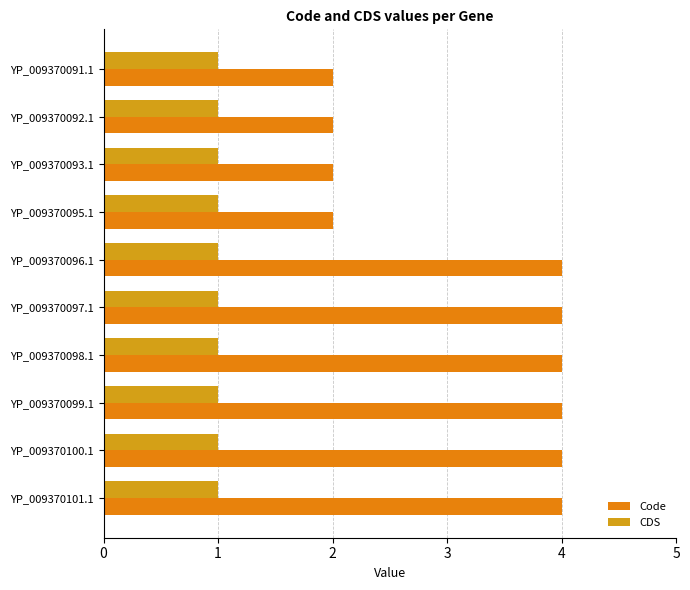

What is the greatest value displayed?

4